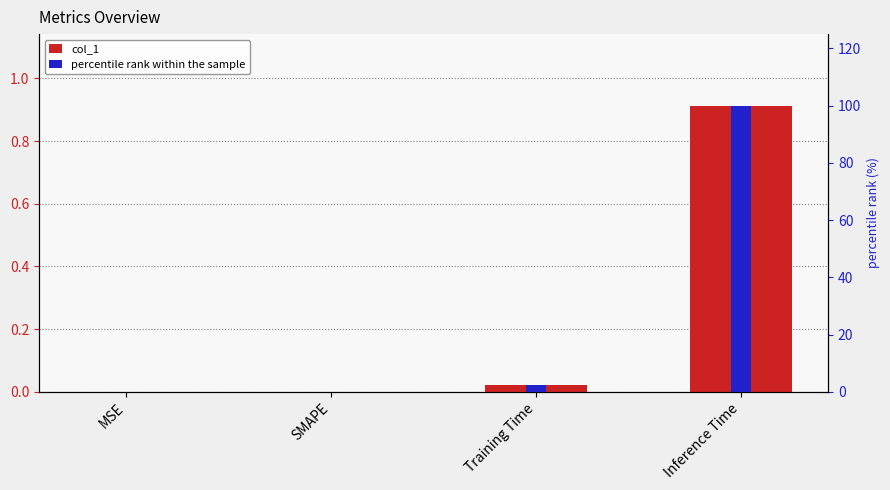

Rank the series at SMAPE from lowest to highest value.

col_1, percentile rank within the sample